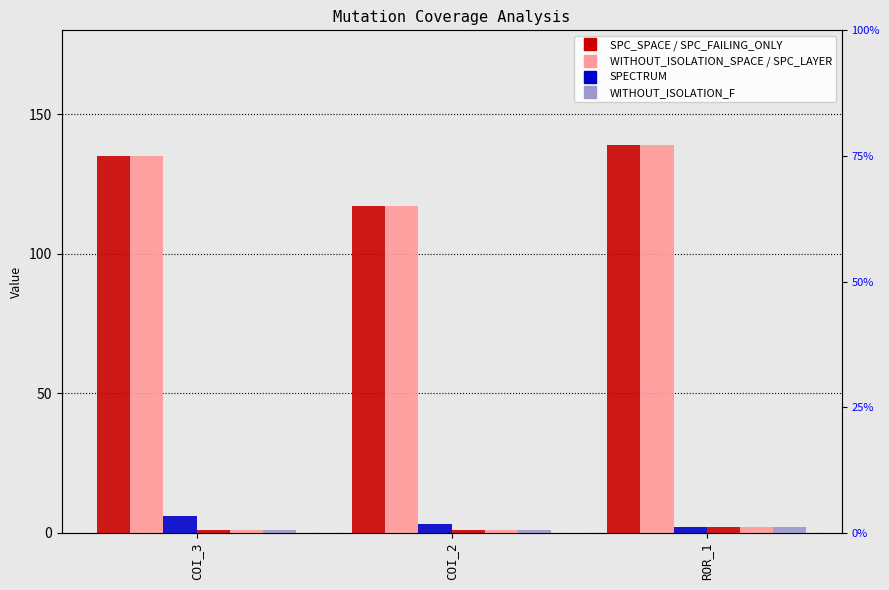

What is the sum of the SPC_LAYER values at COI_2 and ROR_1?

3